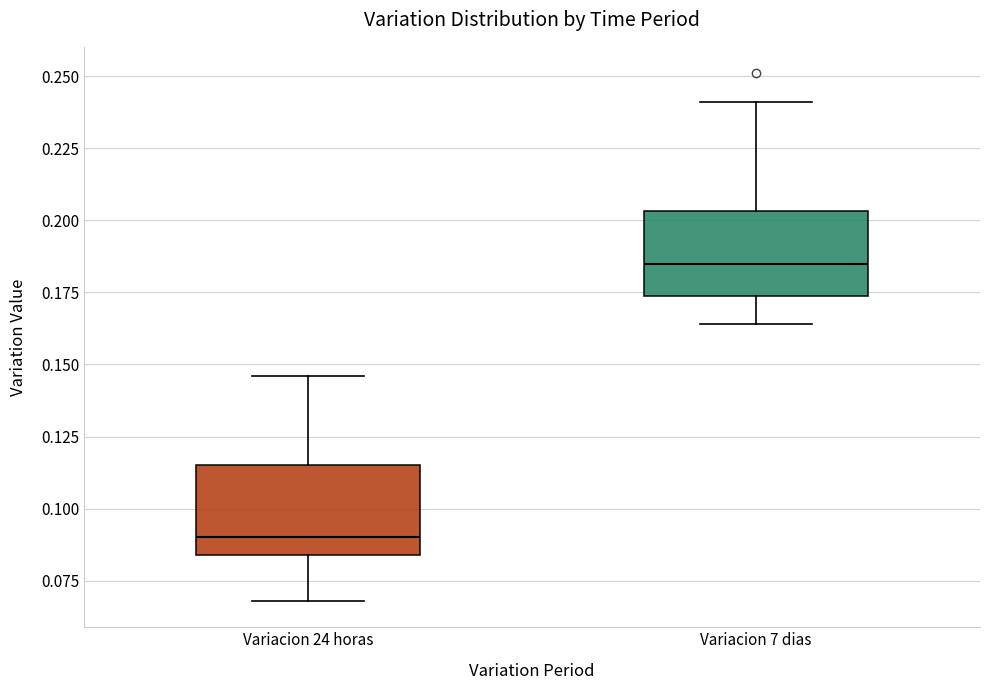

Which box's median line is the highest?

Variacion 7 dias